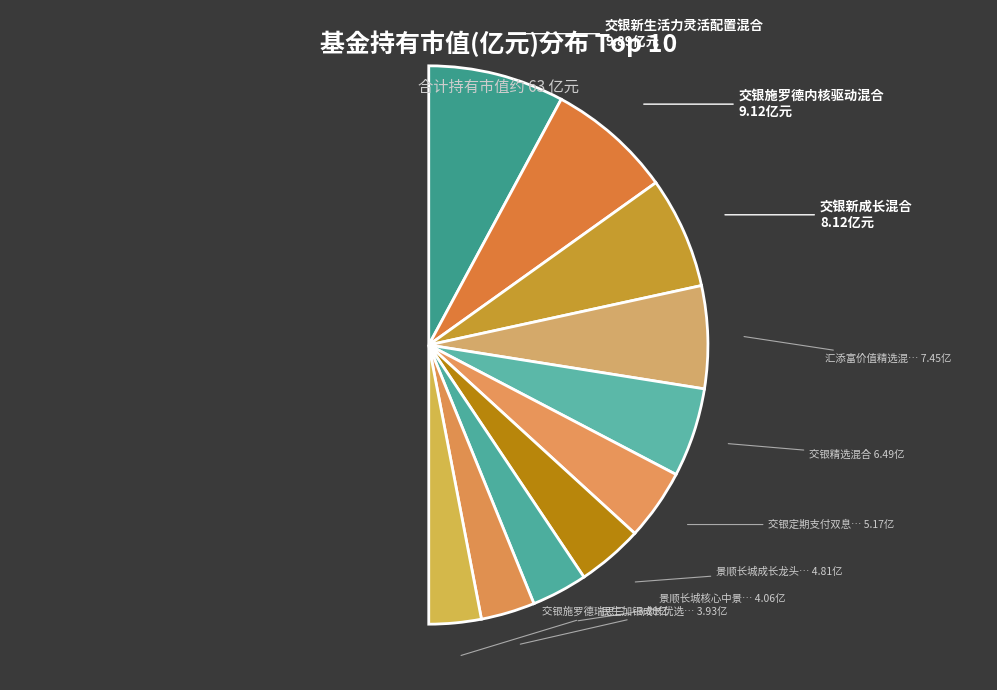

Which slice is the smallest?

交银施罗德瑞思三年封闭运作混合